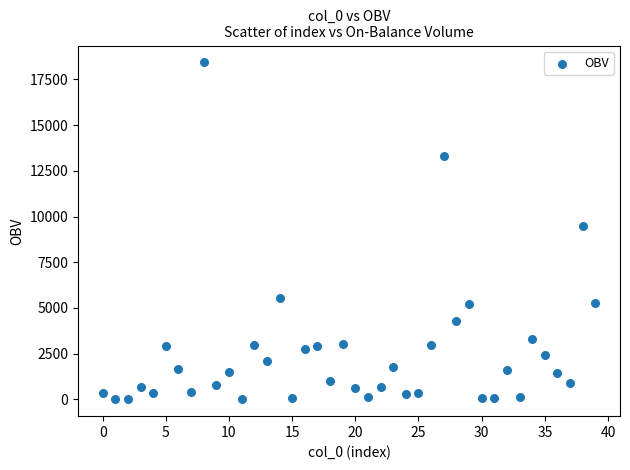

What Y value in the scatter plot is closest to 9219?

9460.7